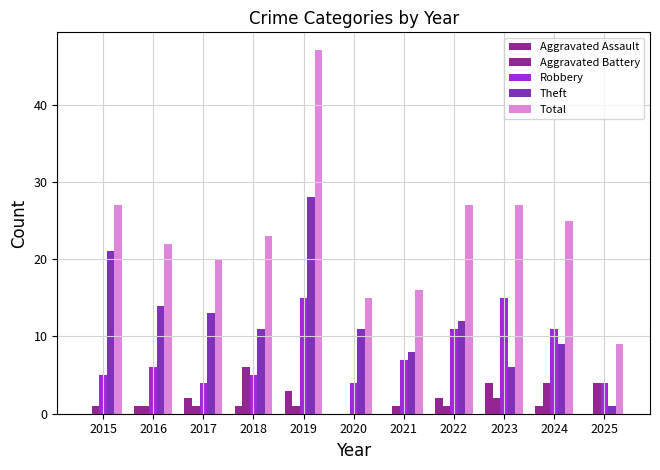

What is the sum of all Robbery values?

87